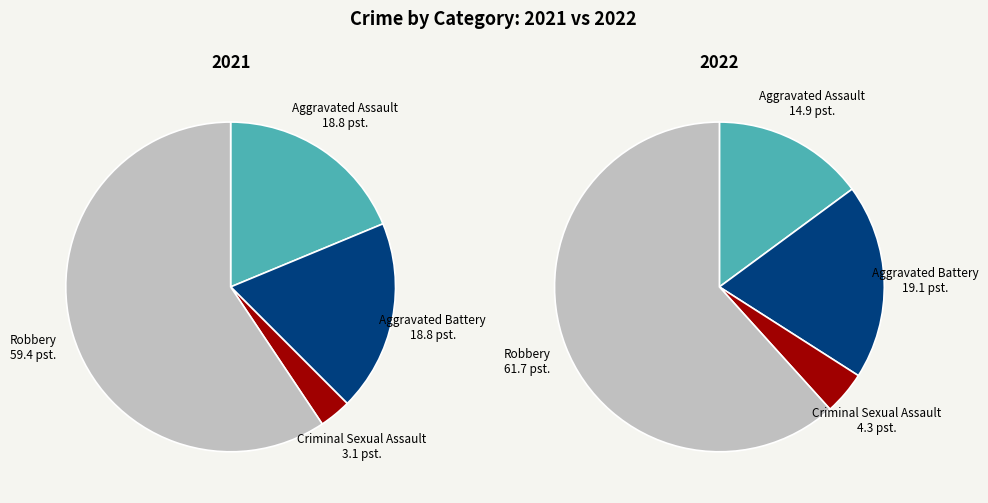

Rank the series at 3 from highest to lowest value.

values_2022, values_2021